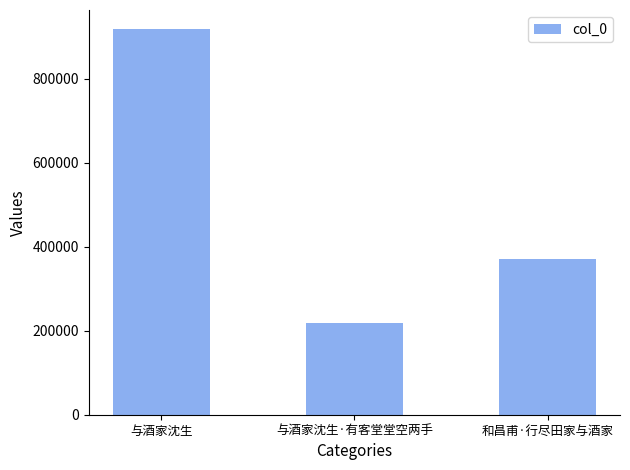

How many categories are shown in the chart?

3